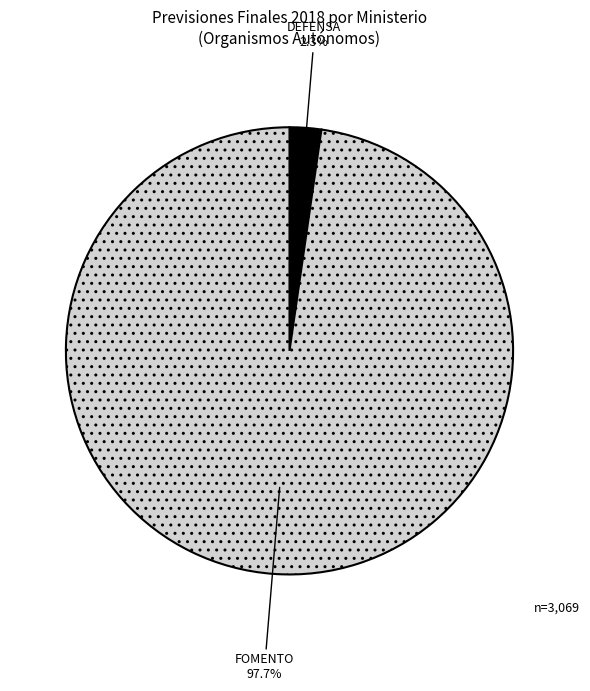

To the nearest percent, what percentage of the pie is DEFENSA?

2%